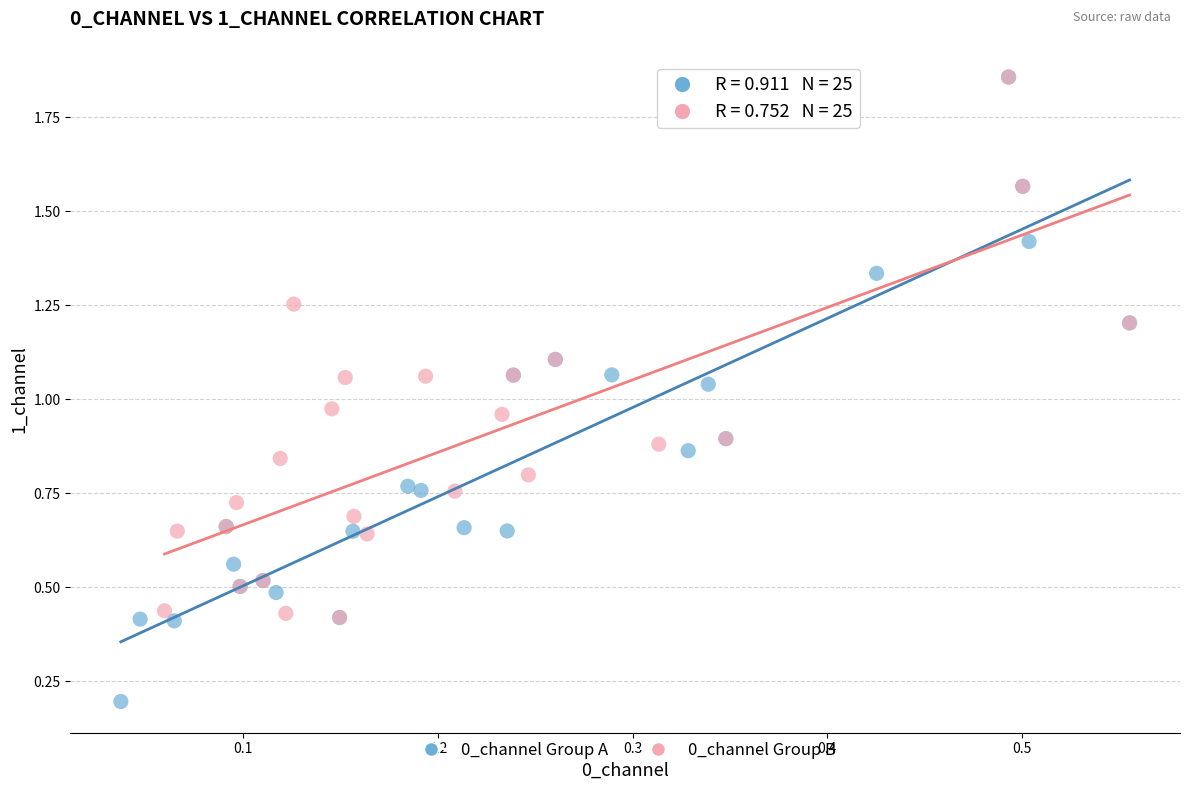

Which series has the largest Y range (max minus min)?

0_channel Group A